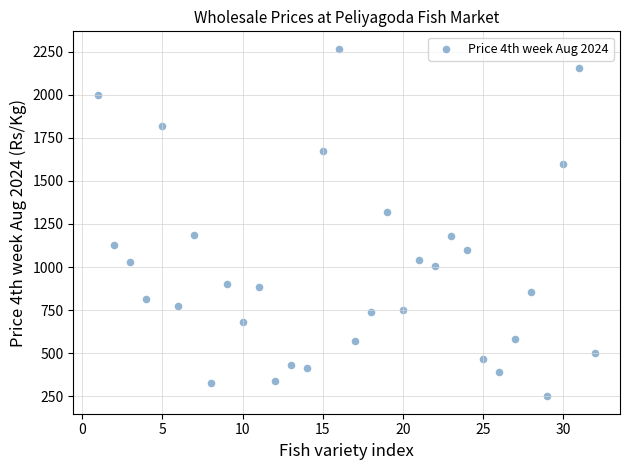

What is the range of Y values (max minus min)?

2016.7